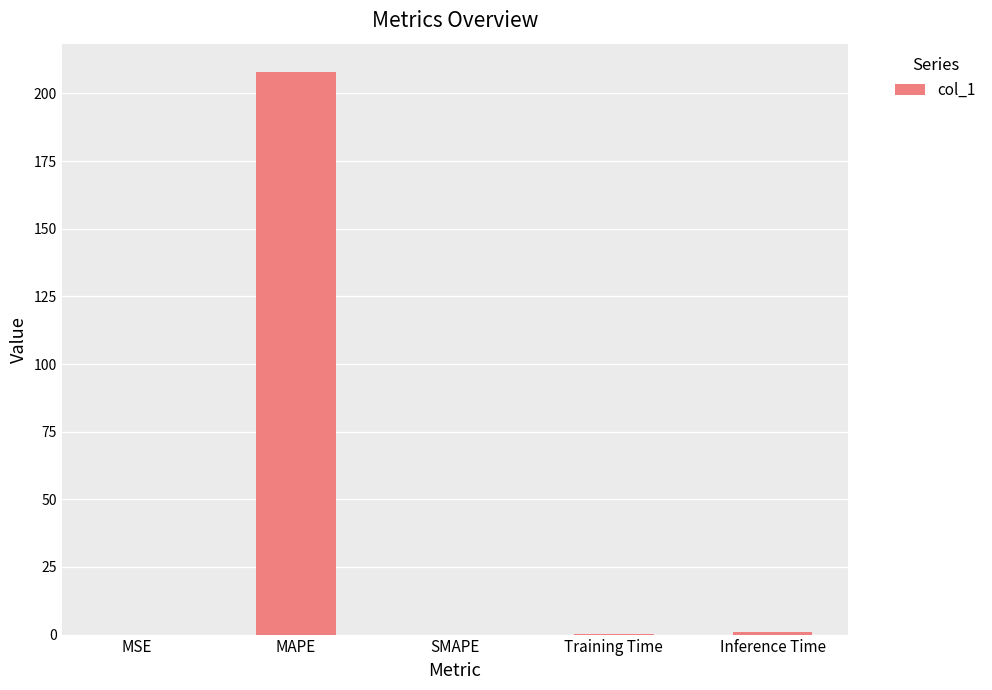

What is the sum of all values?

209.1